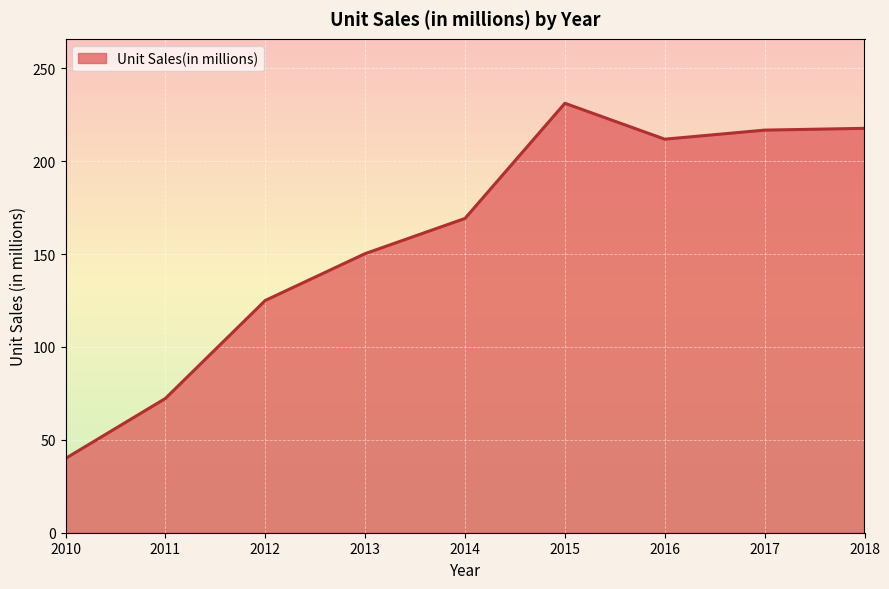

Where is the first local minimum?

2016